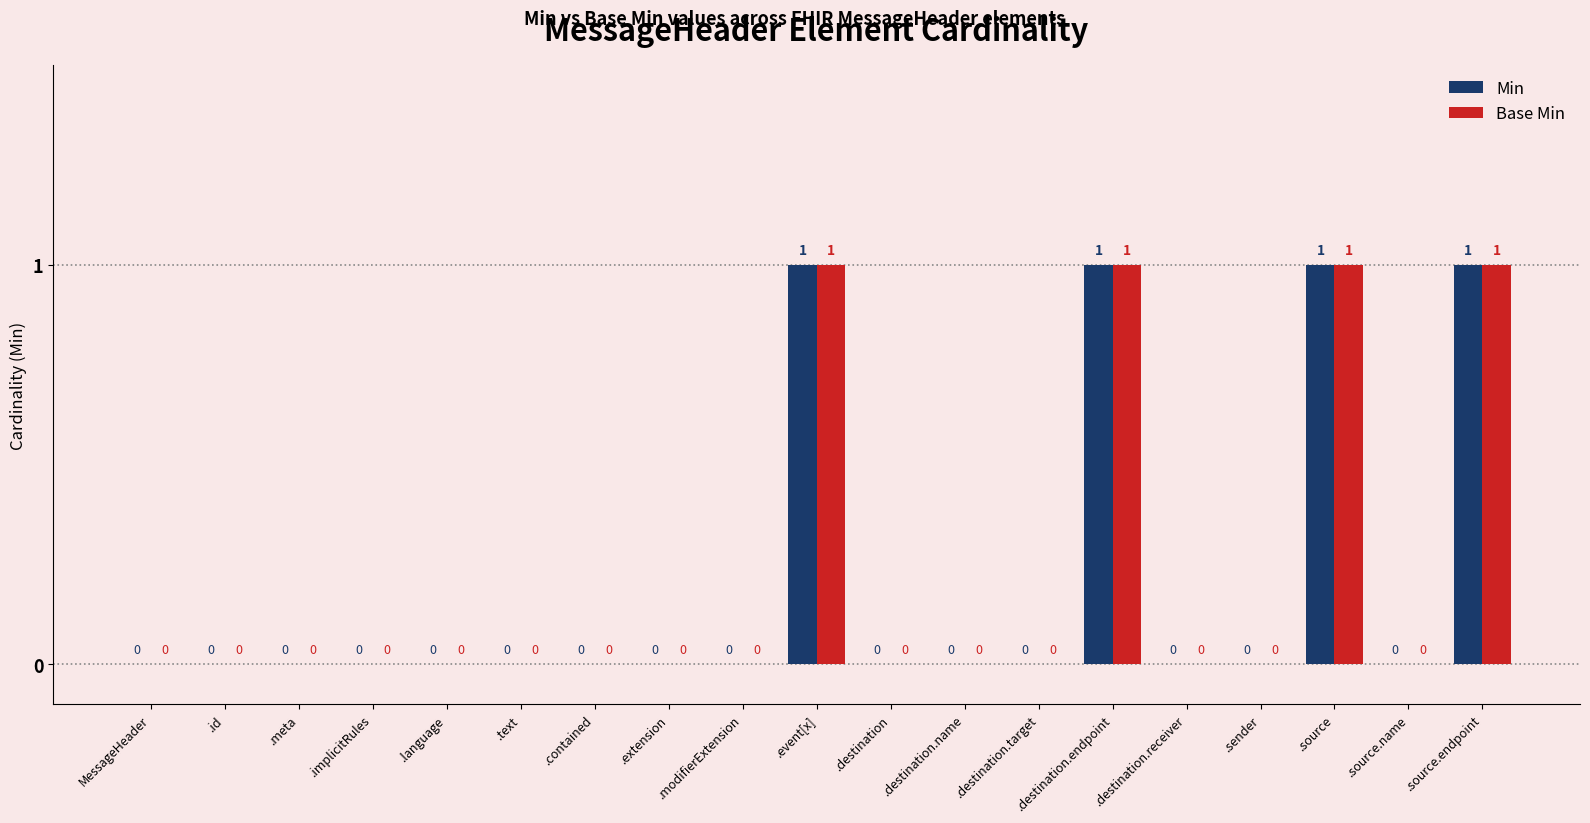

Count the number of data series in this chart.

2